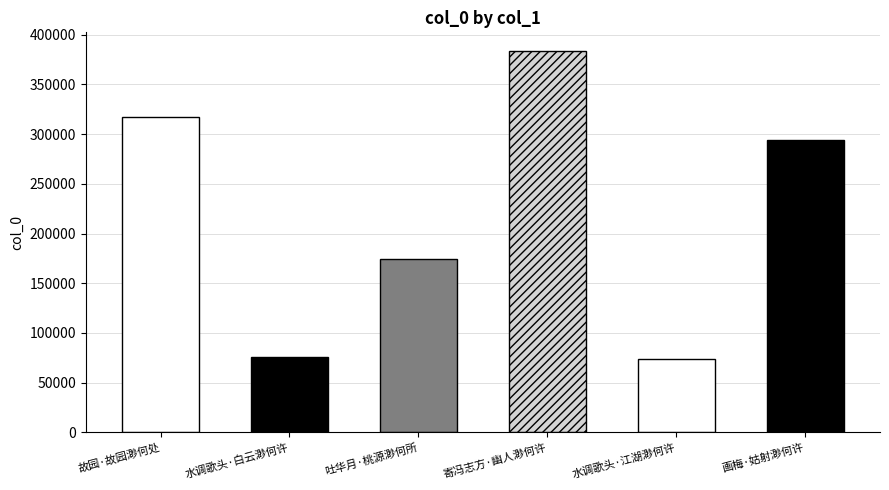

At which category does the chart reach its peak across all series?

寄冯志方·幽人渺何许